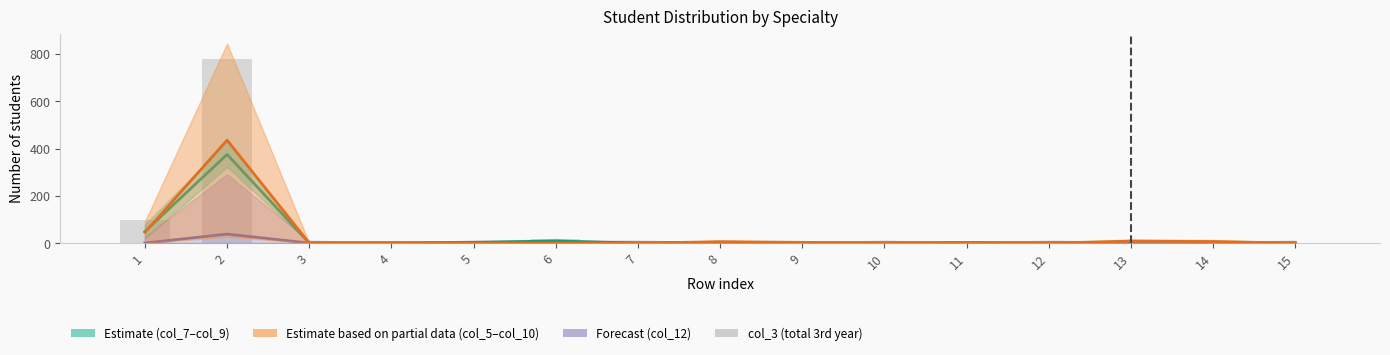

At which label is the value closest to 388?

1